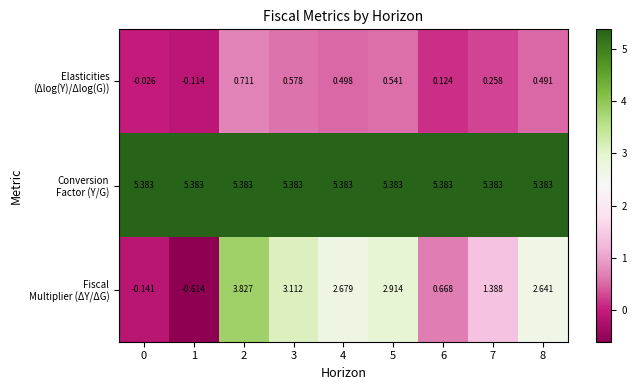

Count the number of data series in this chart.

3